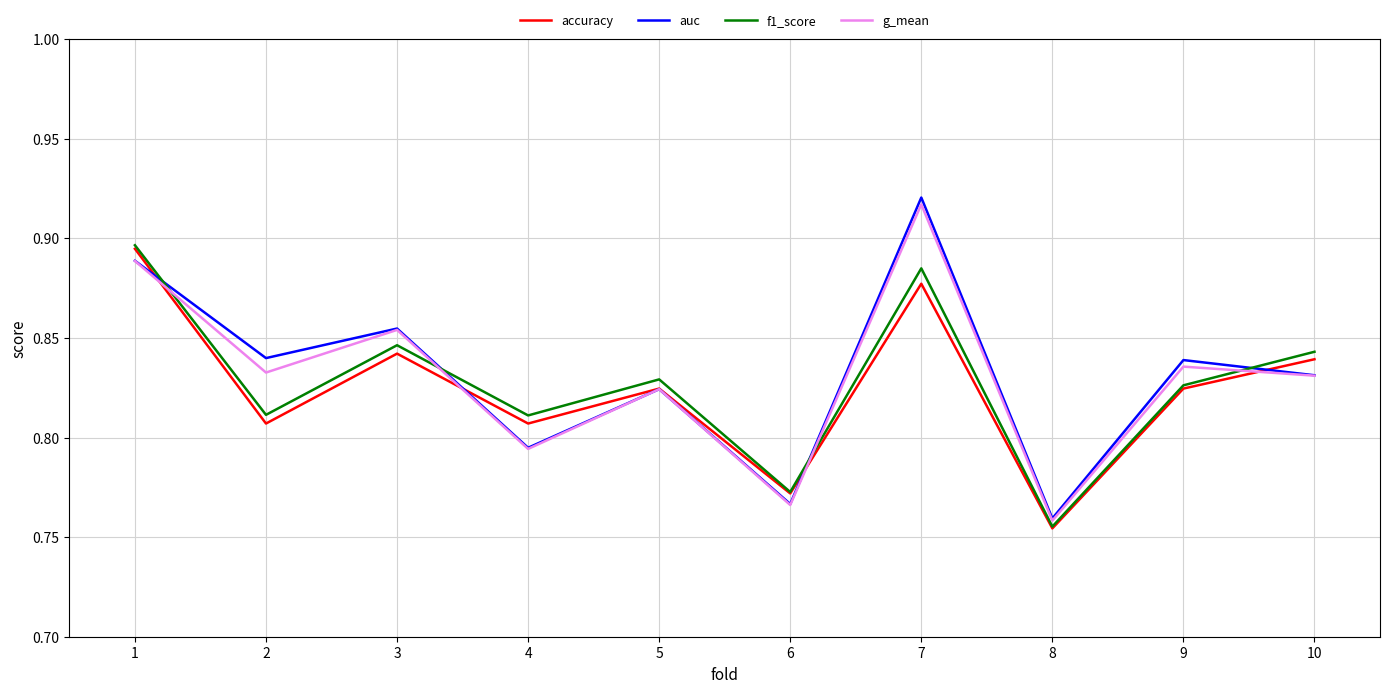

True or false: auc and f1_score intersect in this chart.

True